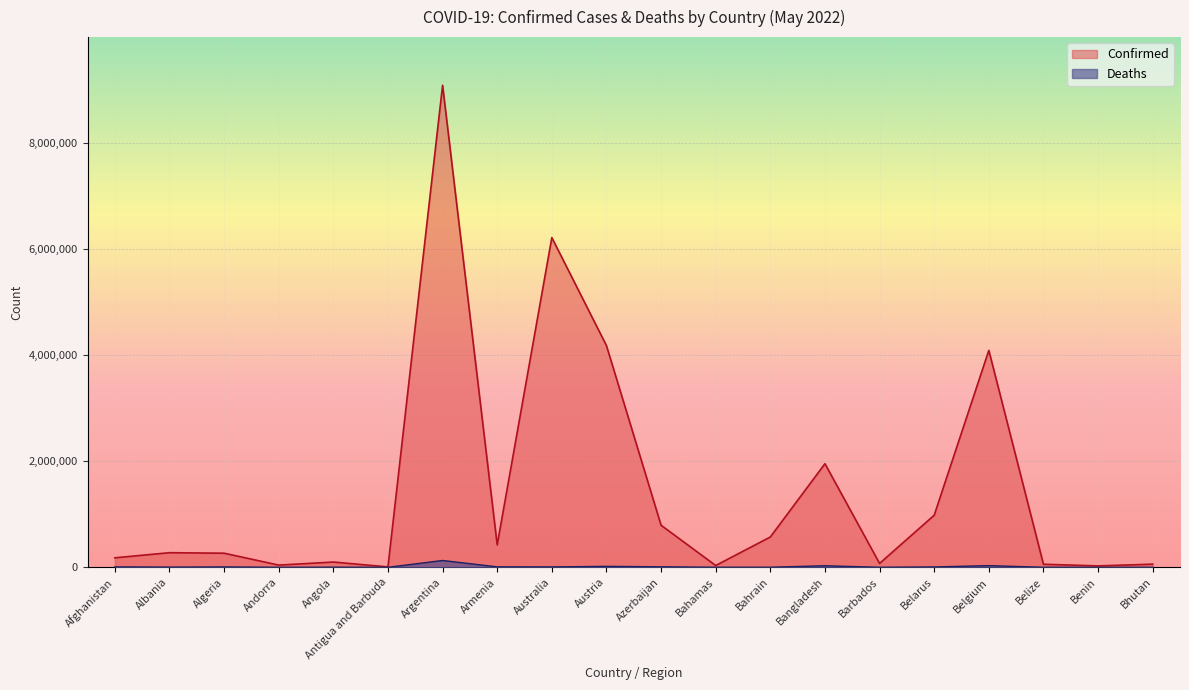

What is the smallest value displayed?

21